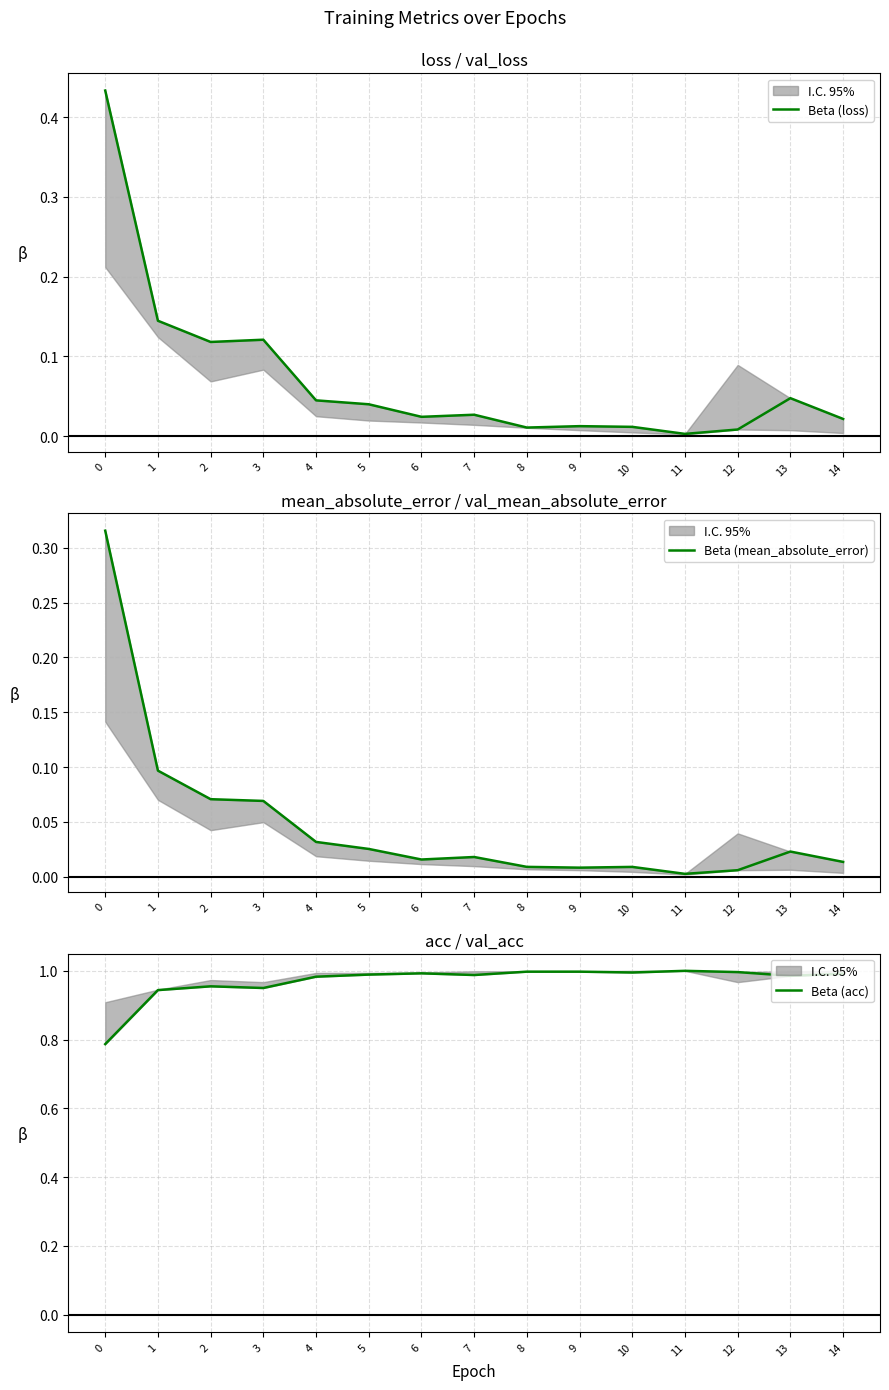

What is the difference between the highest and lowest values at 9?

1.0